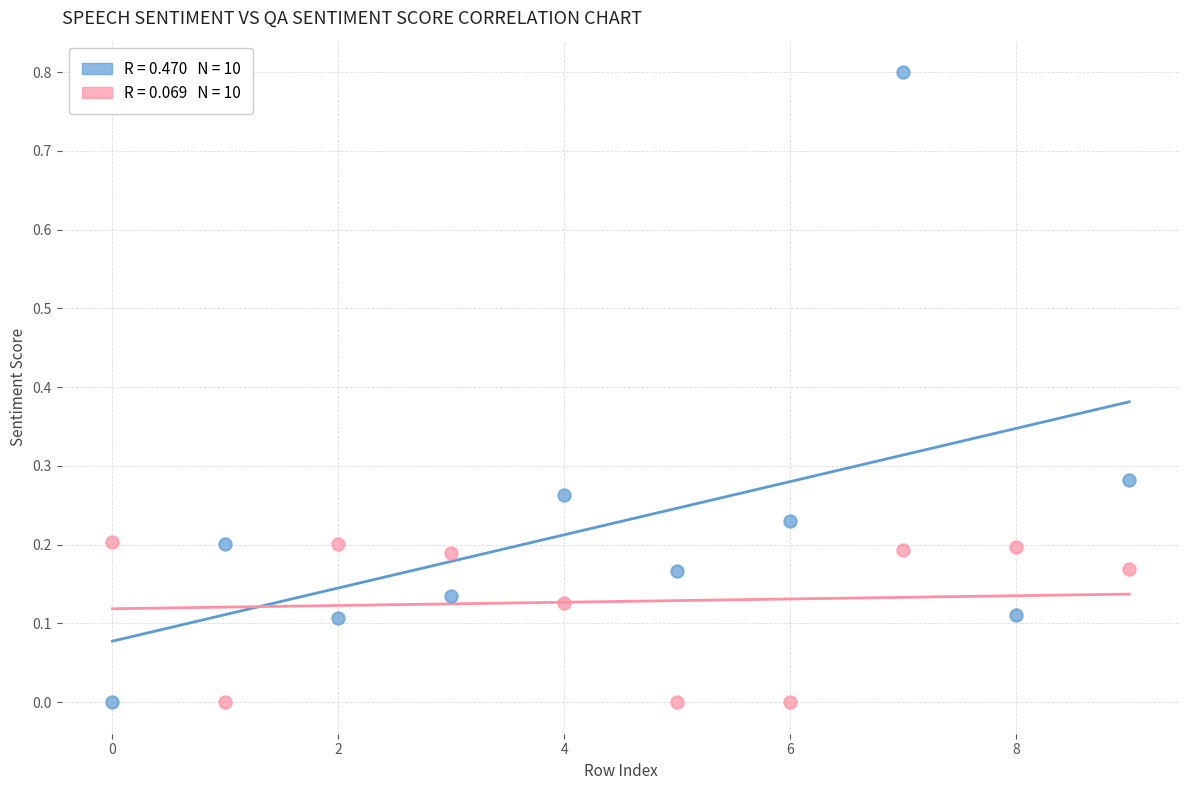

Across all data points, what is the range of Y values (max minus min)?

0.8